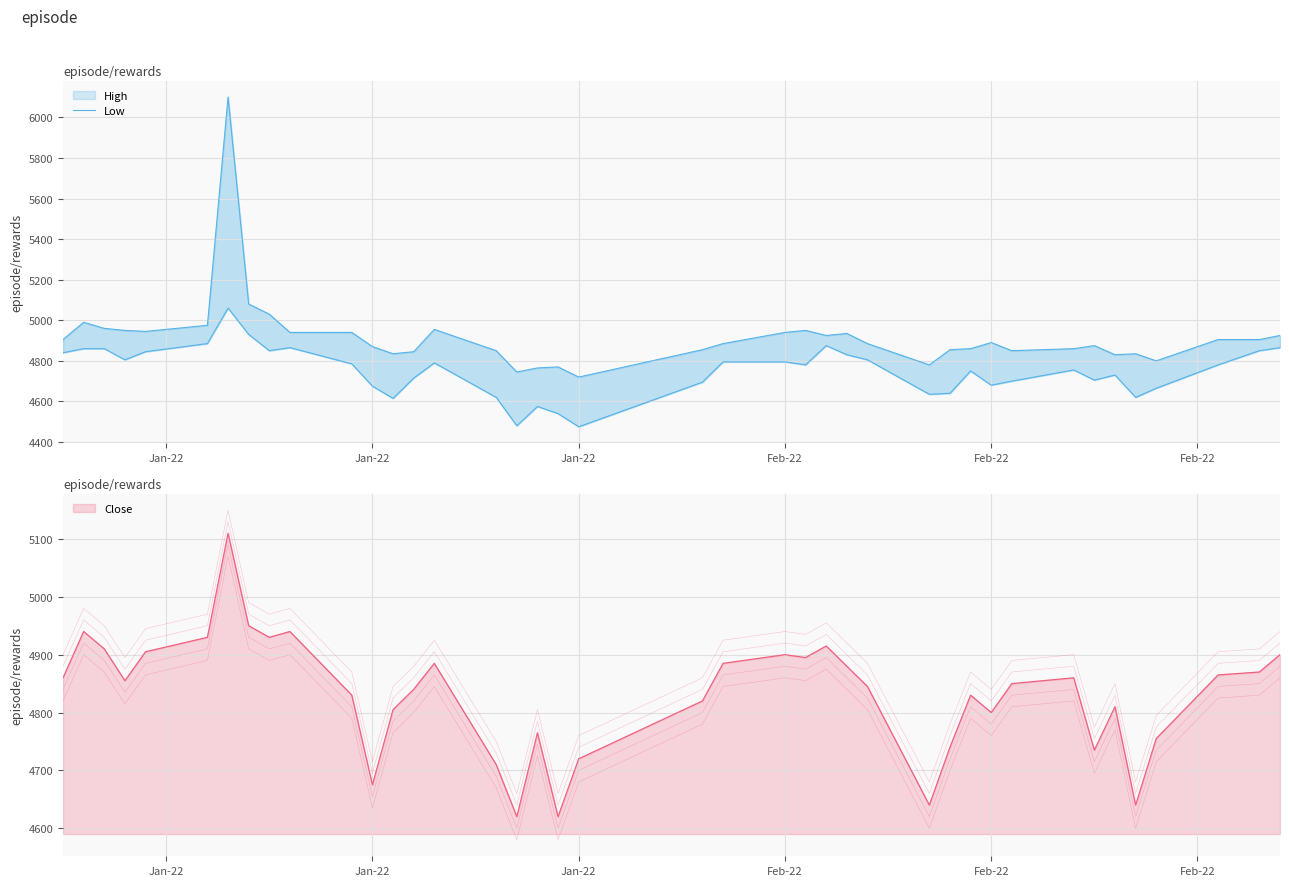

What position from the left is 2022-02-14?

28